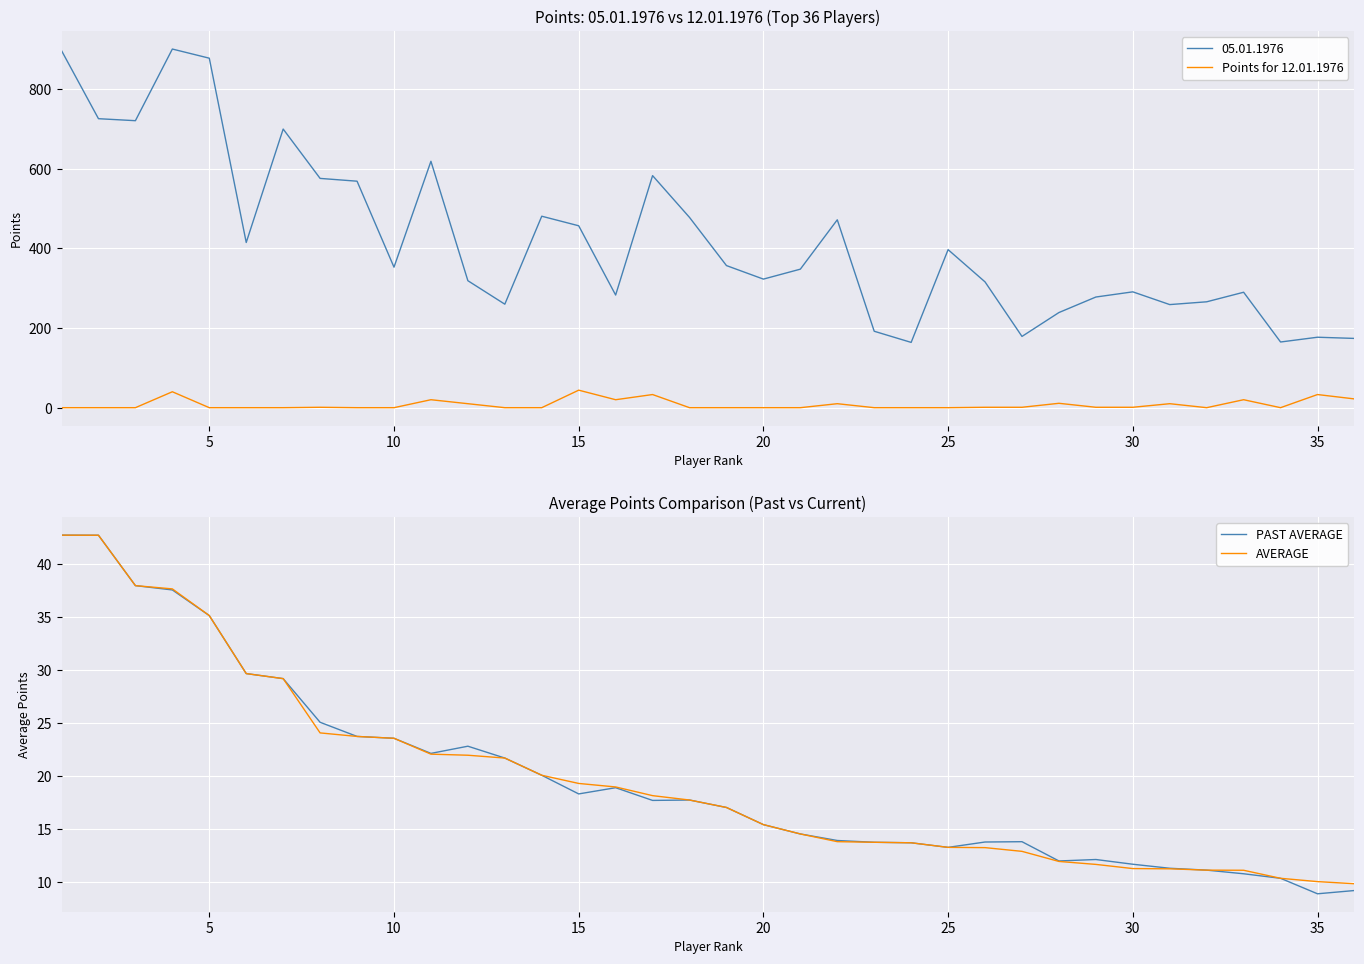

The value of AVERAGE at 30 is 4.4. True or false?

False